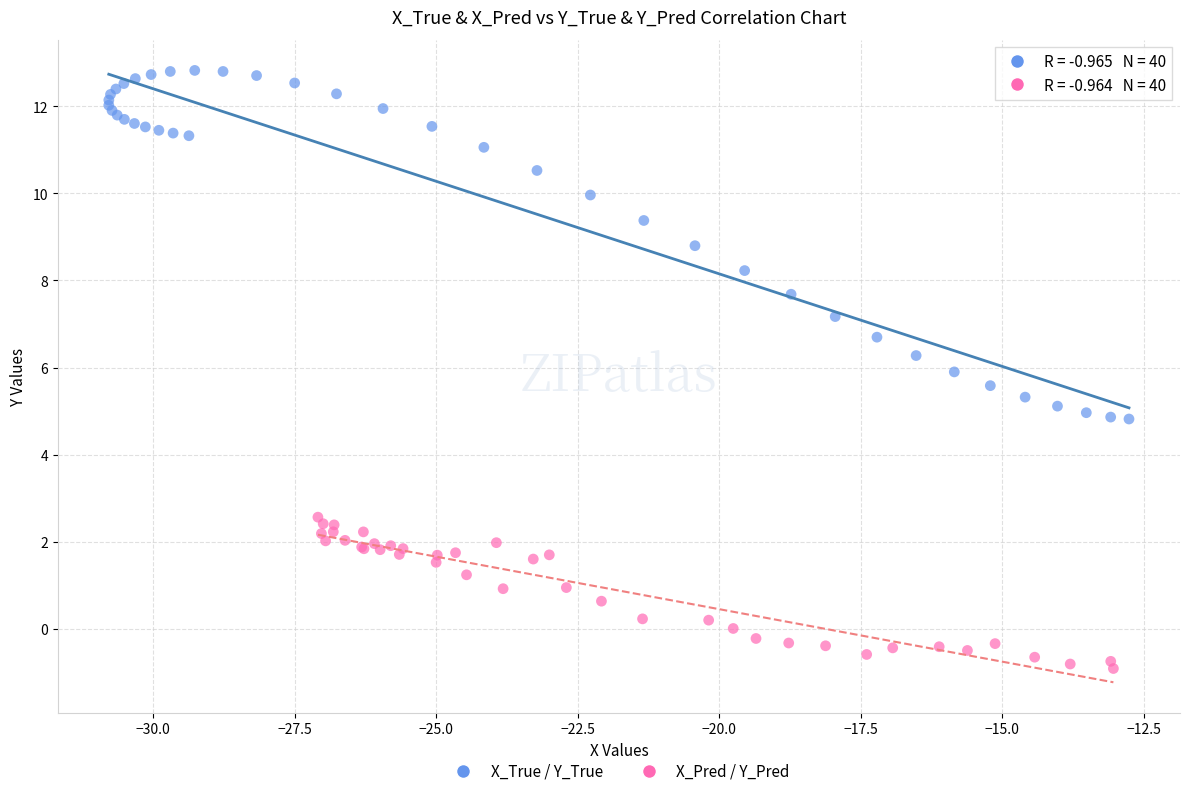

Which series contains the highest Y value?

X_True / Y_True